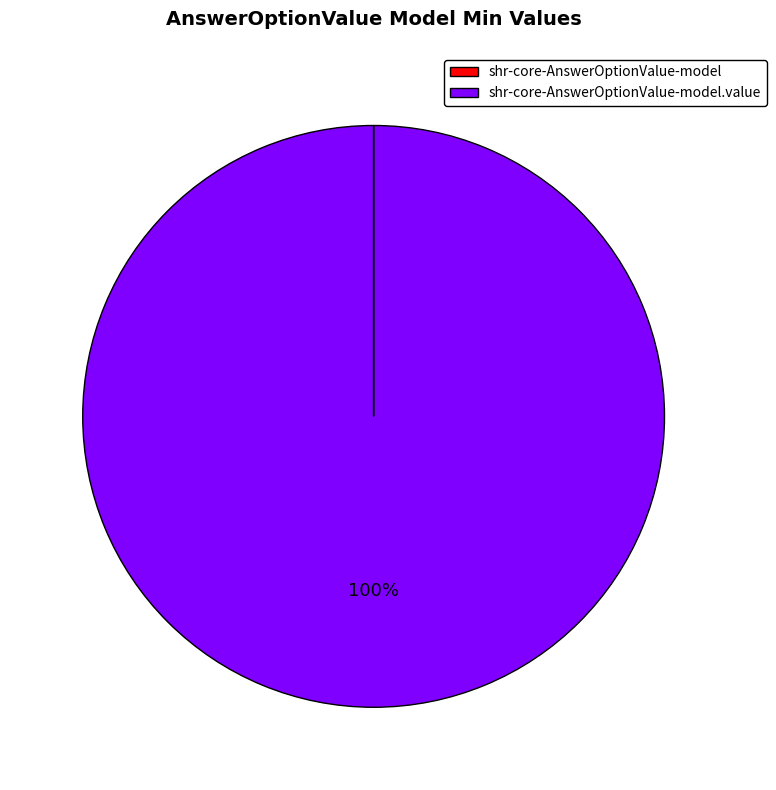

To the nearest percent, what is the average slice percentage?

50%